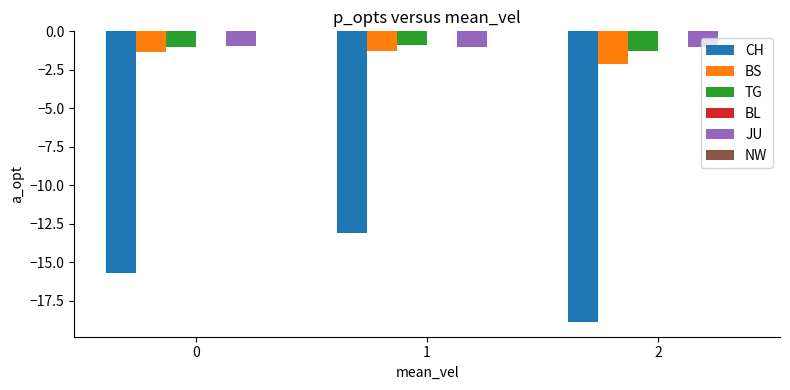

List the labels in order of CH value, smallest first.

2, 0, 1